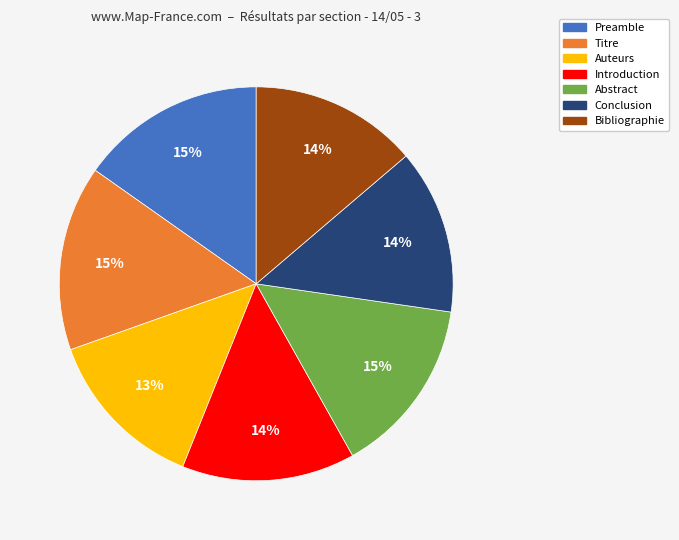

The Auteurs slice represents 25% of the pie. True or false?

False